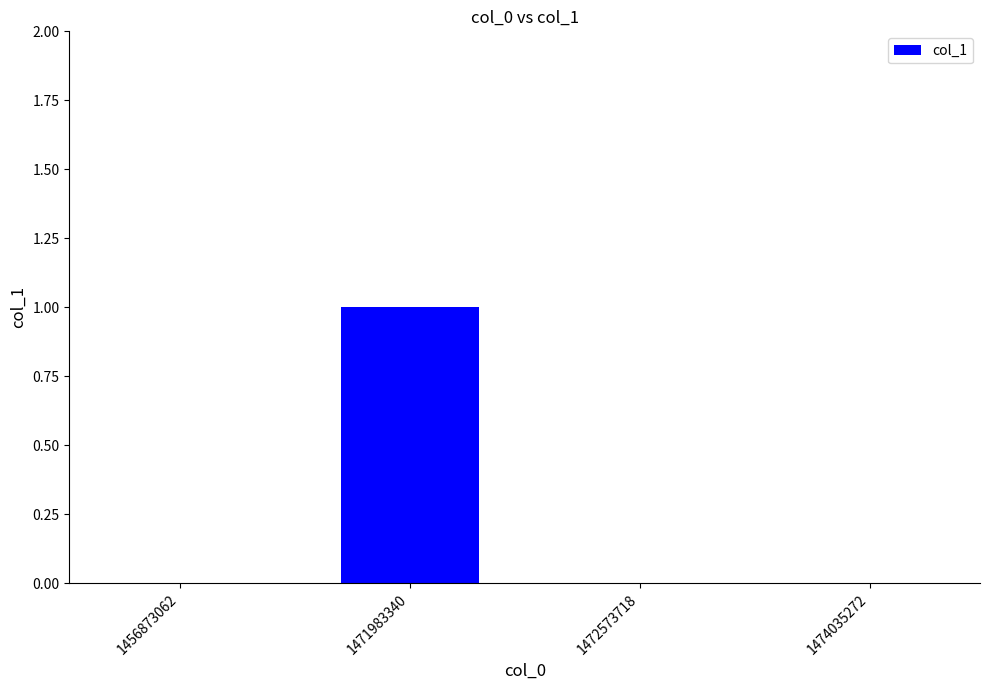

At which category does the chart reach its peak across all series?

1471983340